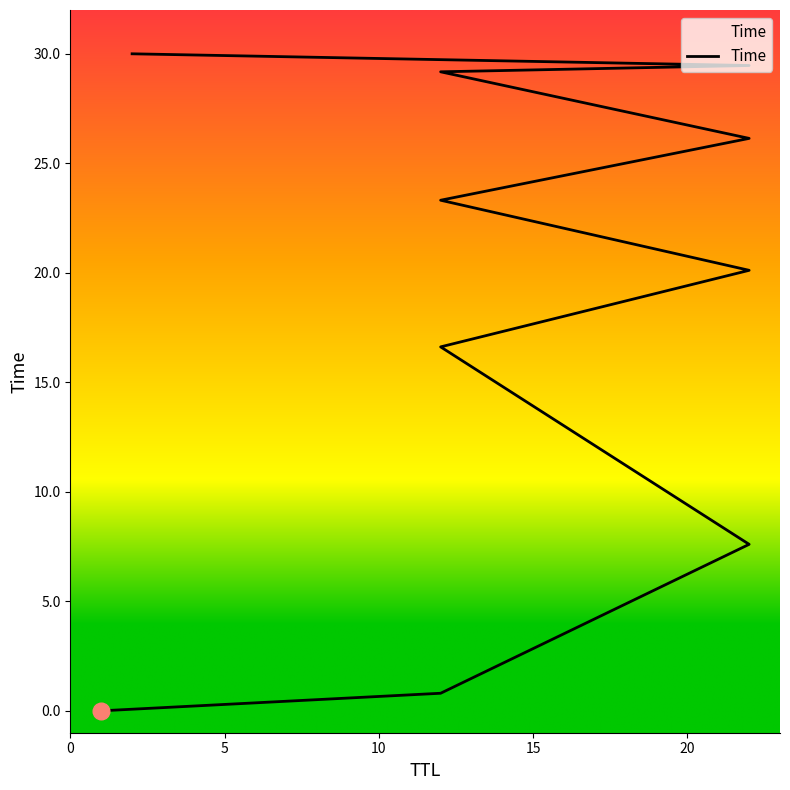

How many categories are shown in the chart?

10